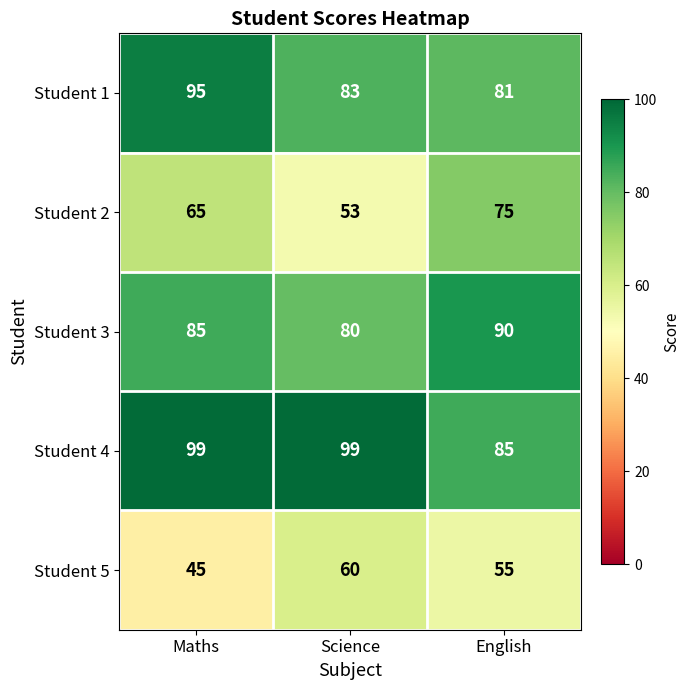

How many data points does each series have?

3